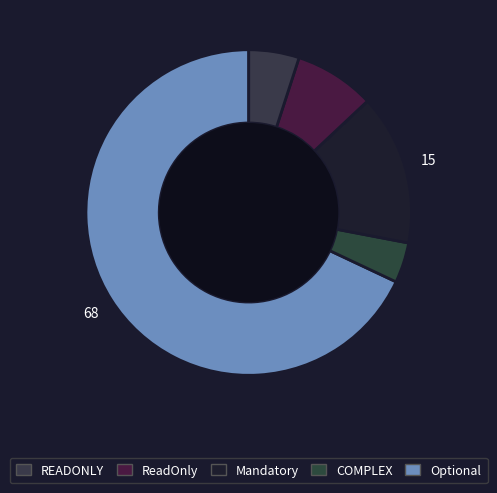

Which slice is the largest?

Optional